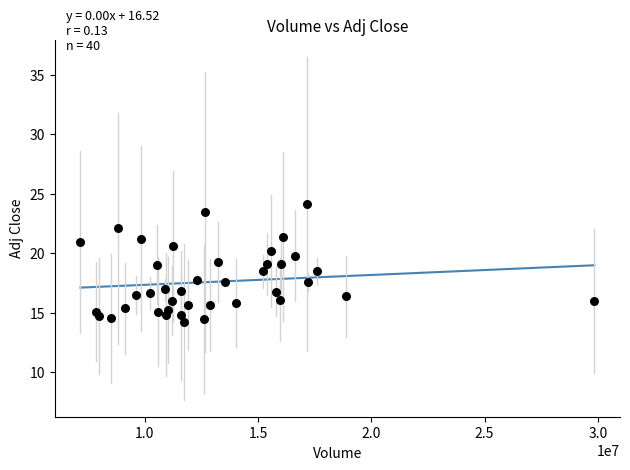

What is the range of Y values (max minus min)?

9.9